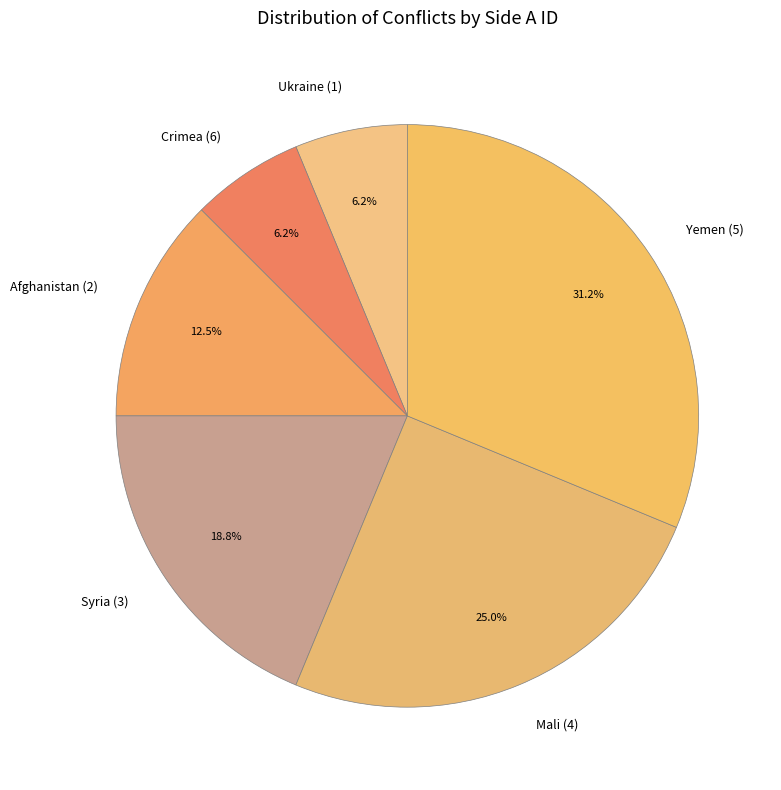

How many slices are in this pie chart?

6